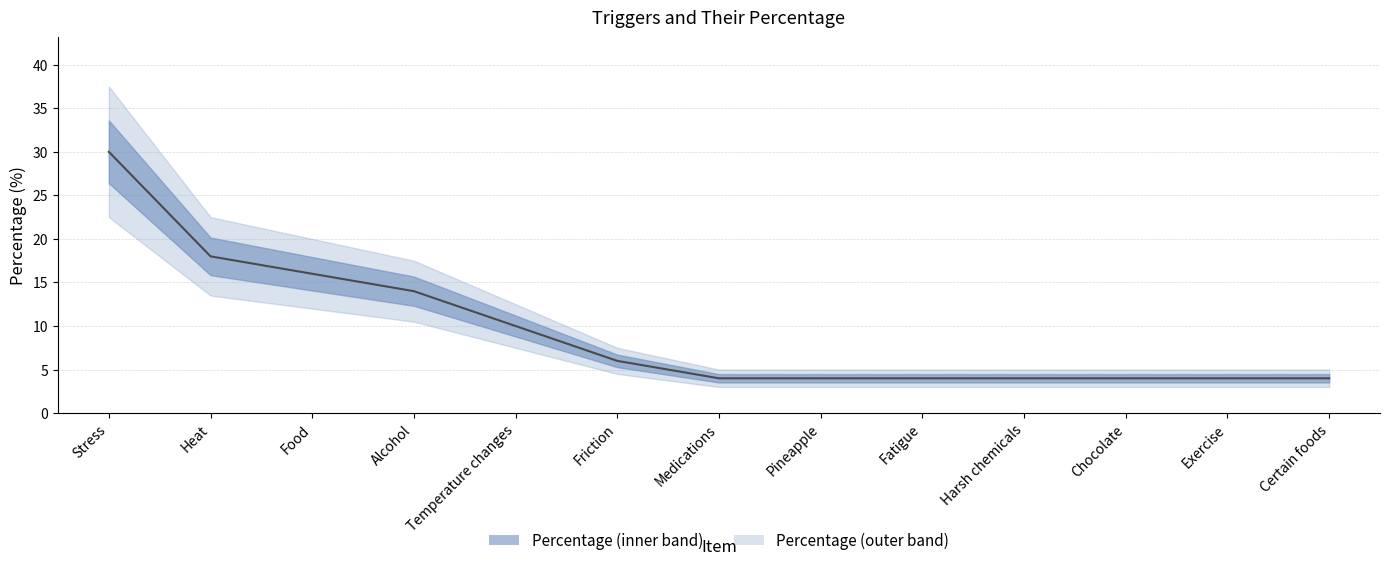

What is the label of the 12th point from the left?

Exercise